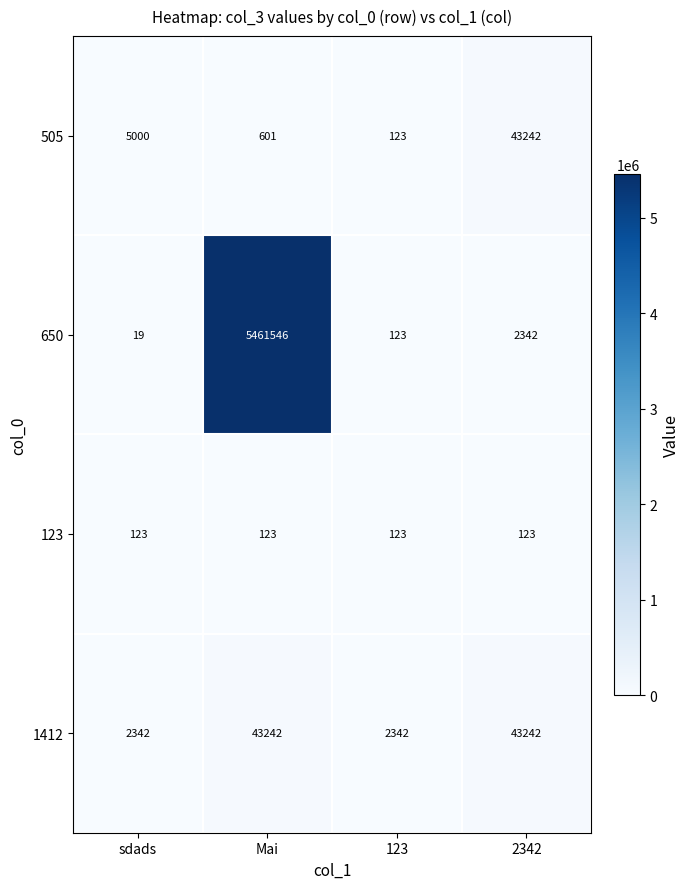

At how many categories does at least one series exceed 582952?

1